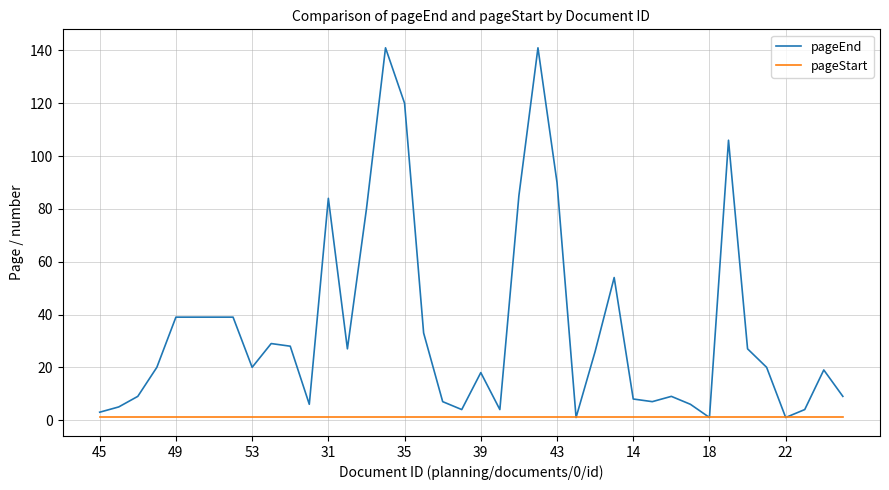

Rank the series by their maximum value, from highest to lowest.

pageEnd, pageStart